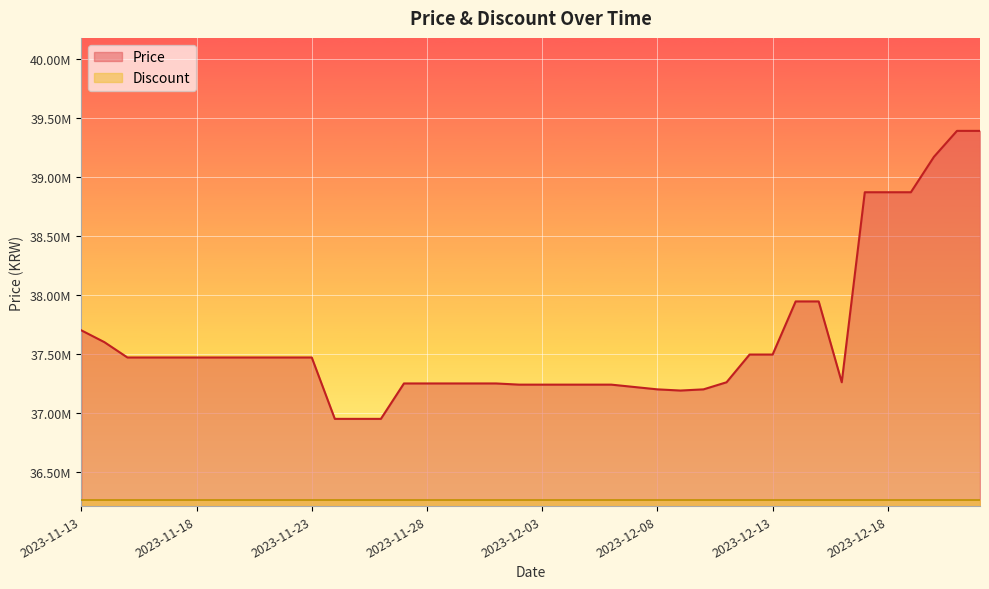

Which label corresponds to the smallest value in the chart?

2023-11-24